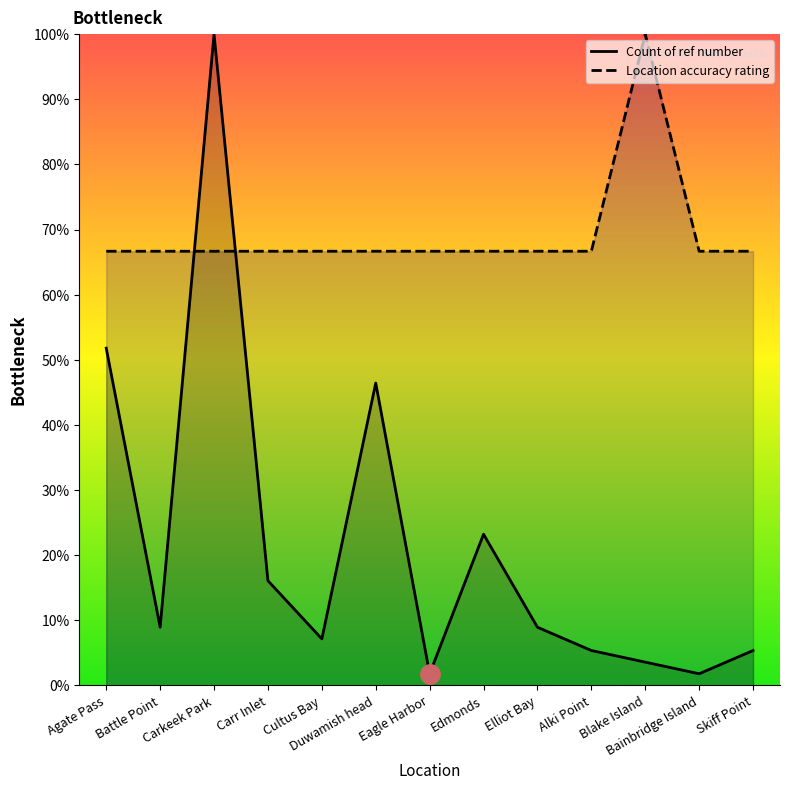

Does the chart display data point markers on the line(s)?

No